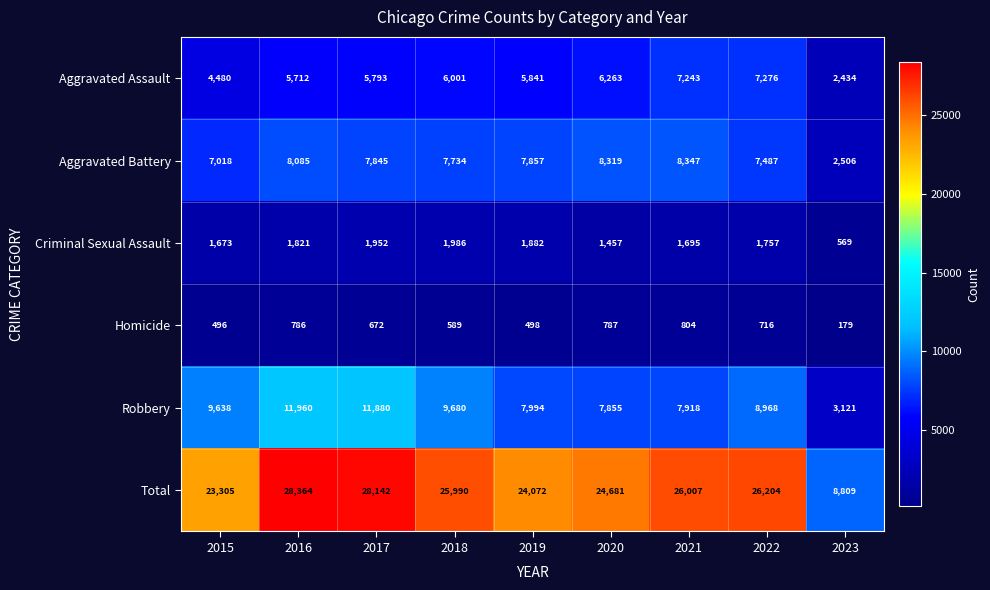

Rank the series at 2017 from highest to lowest value.

Total, Robbery, Aggravated Battery, Aggravated Assault, Criminal Sexual Assault, Homicide